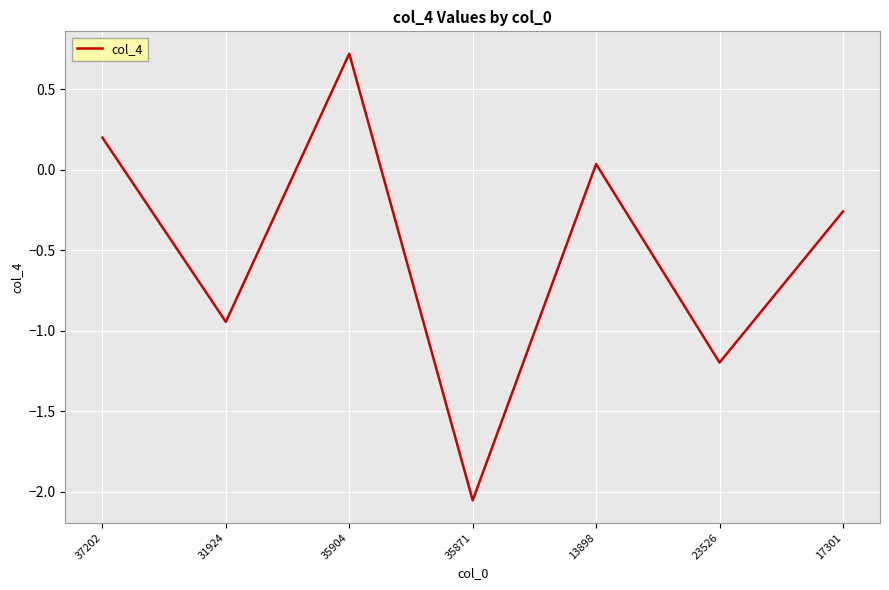

Is it true that the value at 35904 is 0.7?

True